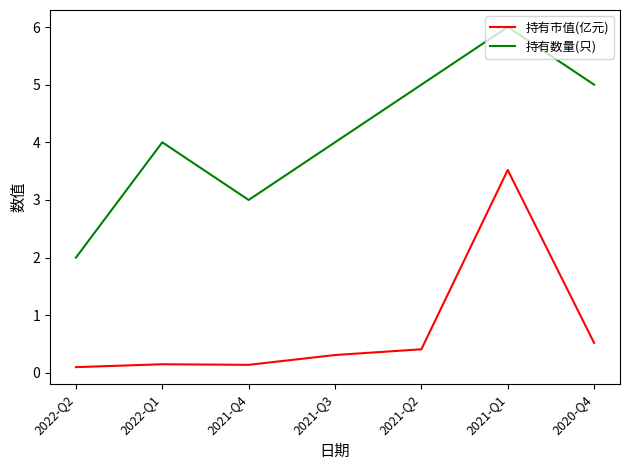

The value of 持有市值(亿元) at 2021-Q2 is 0.4. True or false?

True